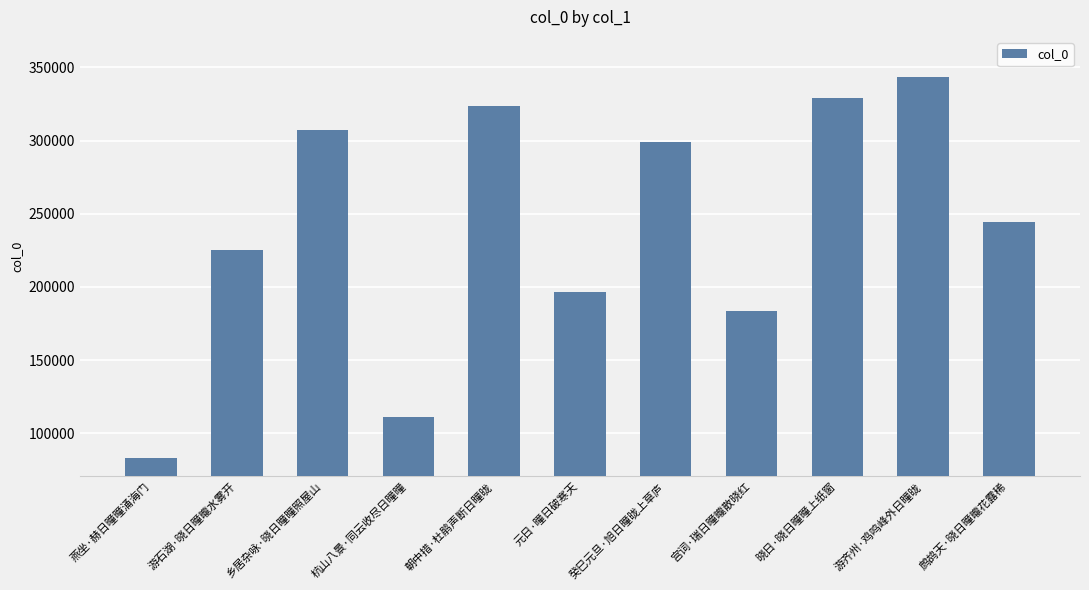

List the labels in order of value, smallest first.

燕坐·赫日曈曈涌海门, 杭山八景·同云收尽日曈曈, 宫词·瑞日曈曨散晓红, 元日·曈日破寒天, 游石湖·晓日曈曨水雾开, 鹧鸪天·晓日曈曨花露稀, 癸巳元旦·旭日曈昽上草庐, 乡居杂咏·晓日曈曈照屋山, 朝中措·杜鹃声断日曈昽, 晓日·晓日曈曈上纸窗, 游齐州·鸡鸣峰外日曈昽